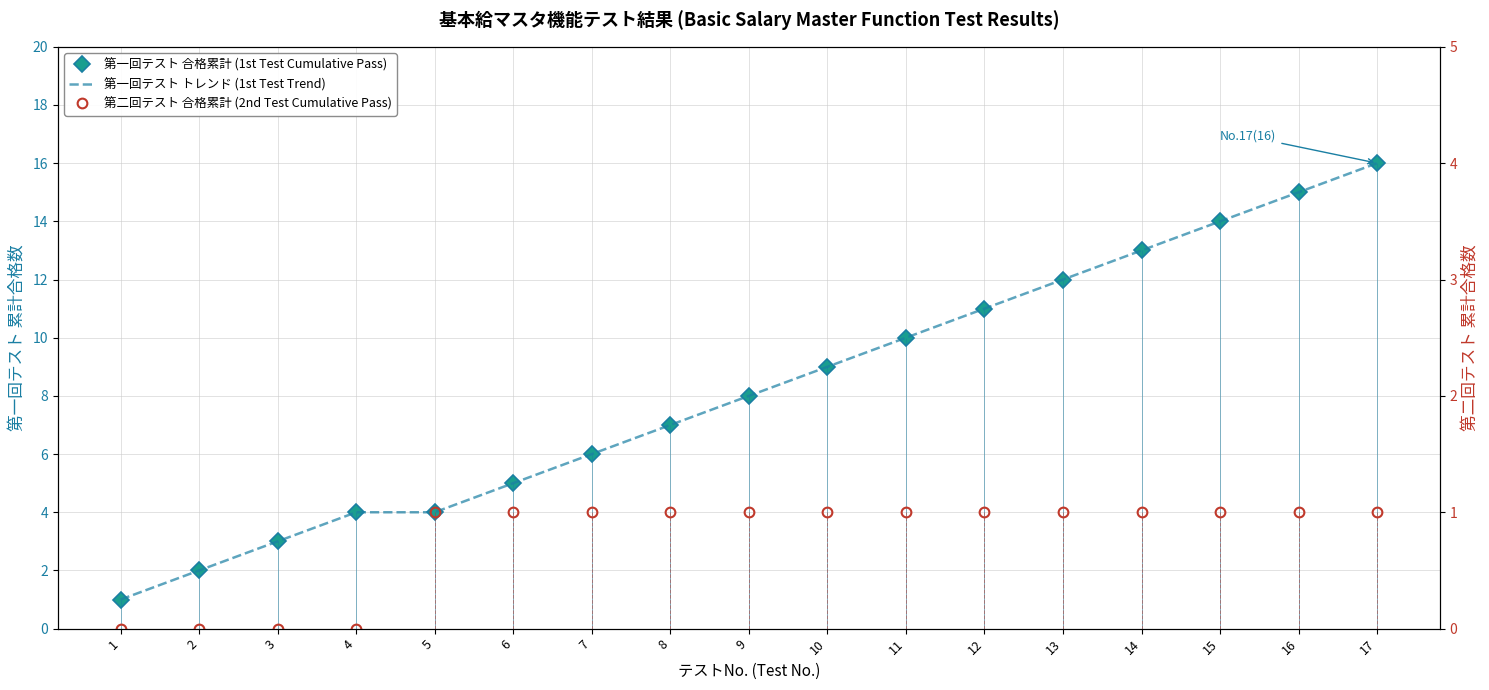

Reading right to left, what are all the values shown in this chart?

第一回テスト 合格累計 (1st Test Cumulative Pass): 17=16	16=15	15=14	14=13	13=12	12=11	11=10	10=9	9=8	8=7	7=6	6=5	5=4	4=4	3=3	2=2	1=1
第一回テスト トレンド (1st Test Trend): 17=16	16=15	15=14	14=13	13=12	12=11	11=10	10=9	9=8	8=7	7=6	6=5	5=4	4=4	3=3	2=2	1=1
第二回テスト 合格累計 (2nd Test Cumulative Pass): 17=1	16=1	15=1	14=1	13=1	12=1	11=1	10=1	9=1	8=1	7=1	6=1	5=1	4=0	3=0	2=0	1=0